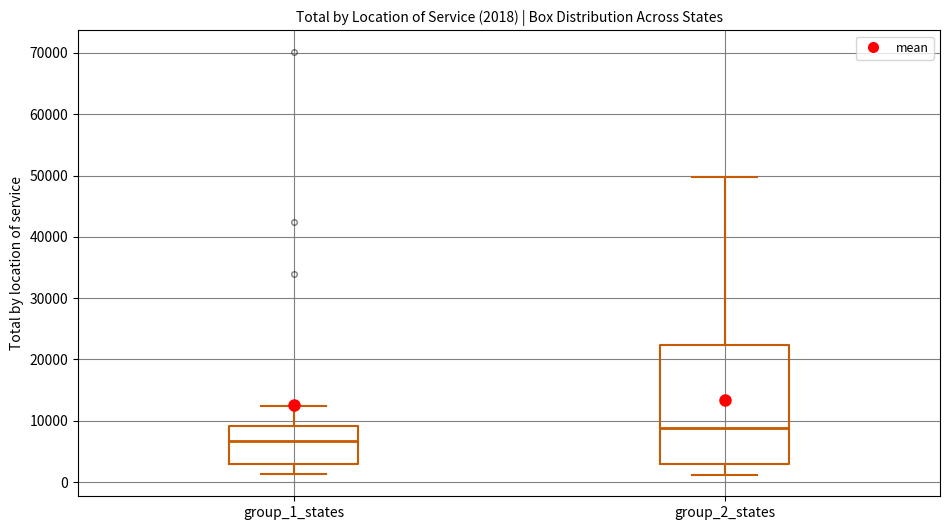

Comparing the boxes themselves (not the whiskers), which one is the tallest?

group_2_states